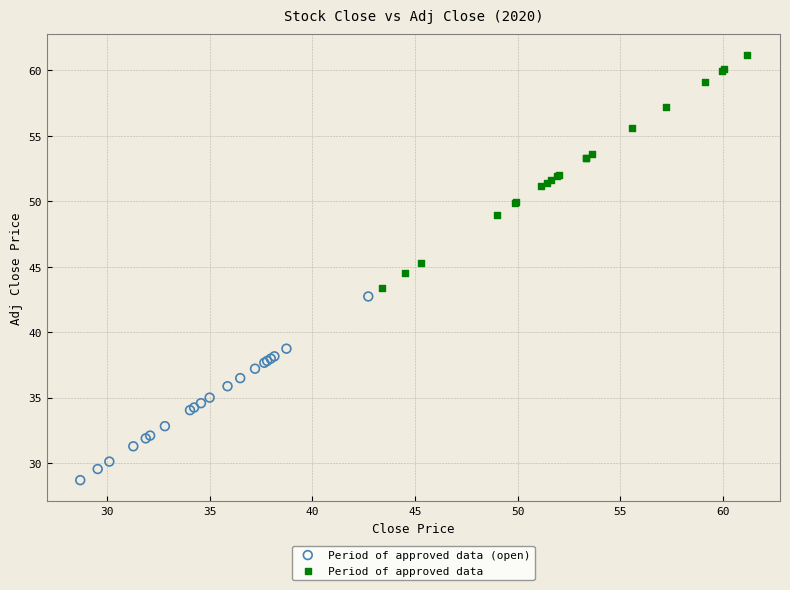

Which series reaches the minimum Y coordinate?

Period of approved data (open)